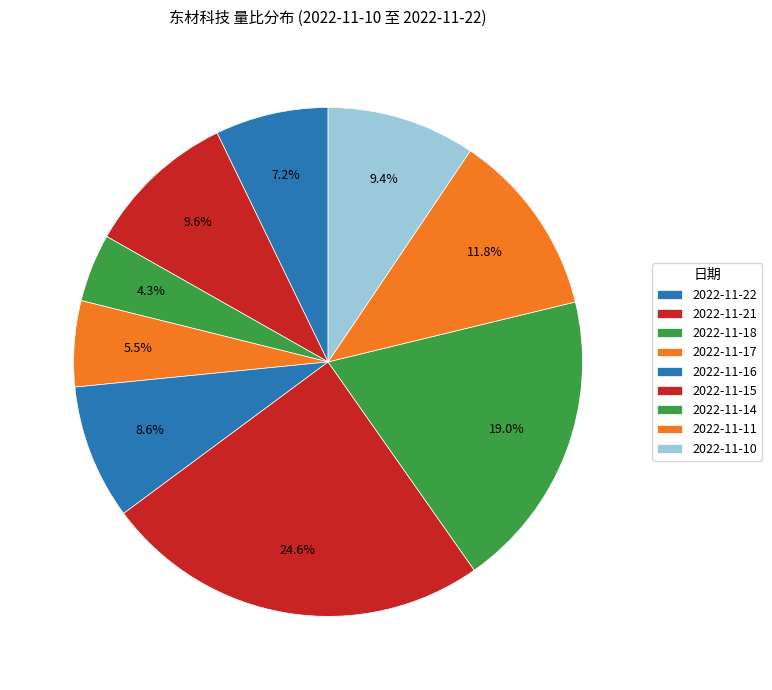

How many slices are in this pie chart?

9